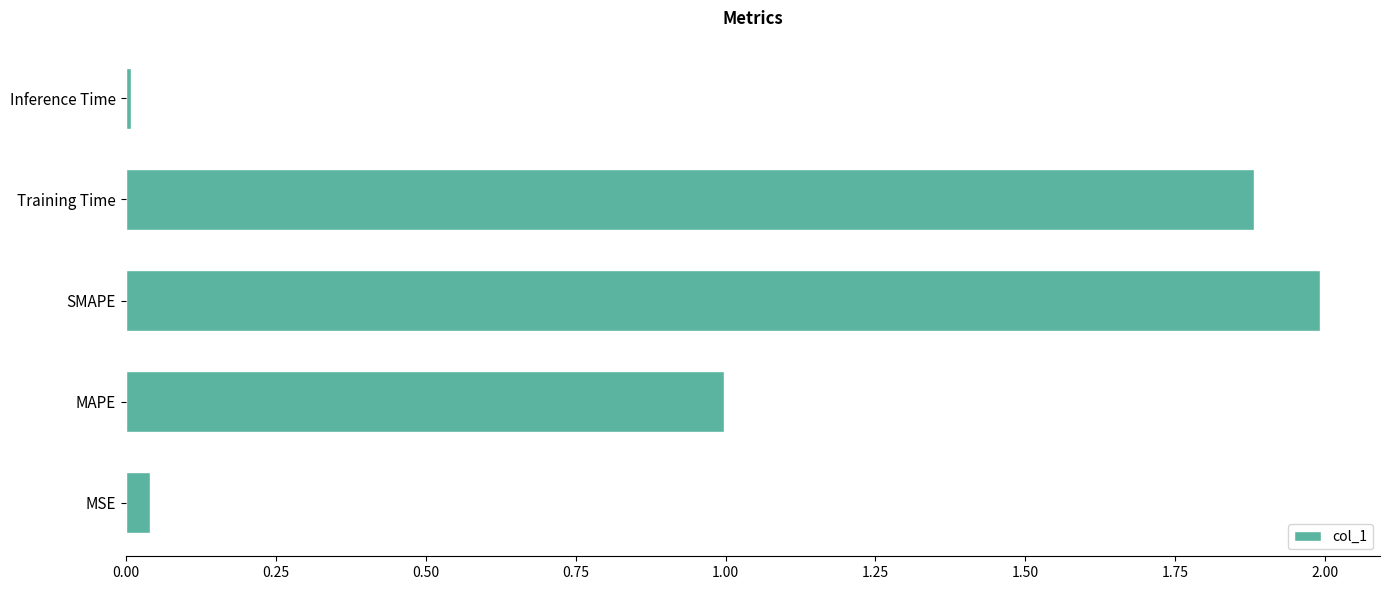

Approximately how many times larger is the value at SMAPE compared to Training Time?

1.1